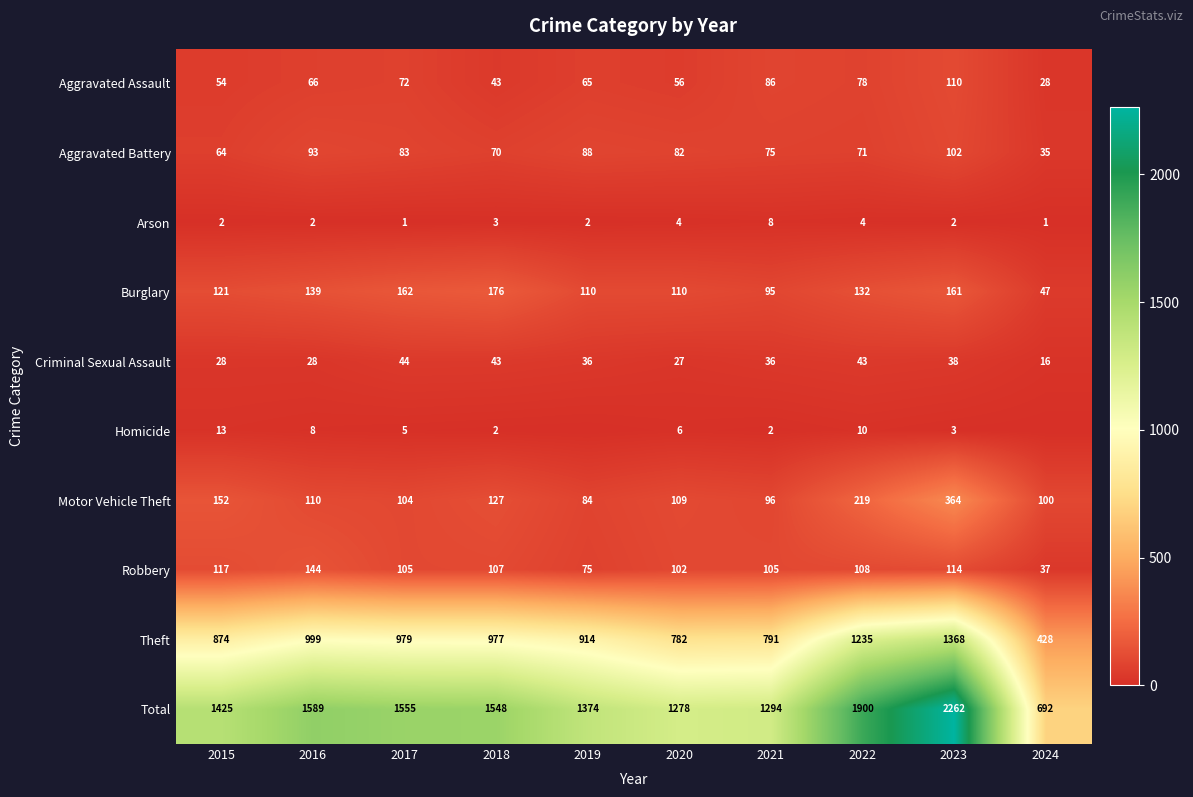

At 2023, list the series in order from smallest to largest.

Arson, Homicide, Criminal Sexual Assault, Aggravated Battery, Aggravated Assault, Robbery, Burglary, Motor Vehicle Theft, Theft, Total